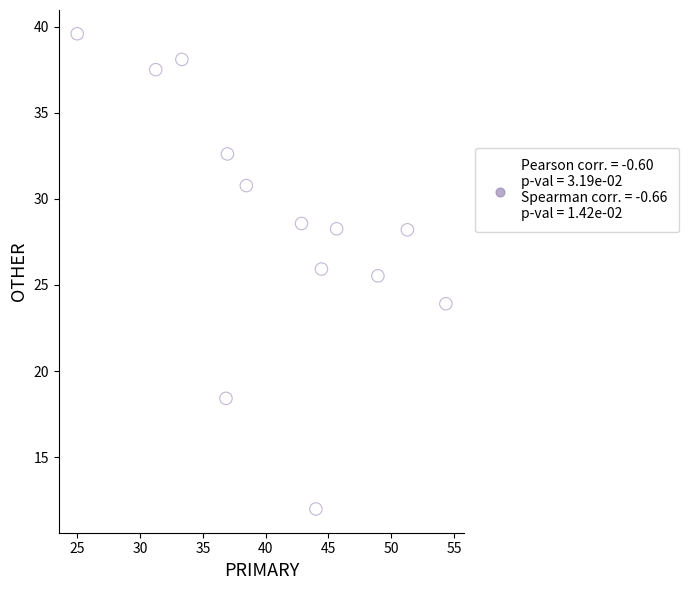

What Y value in the scatter plot is closest to 25?

25.5